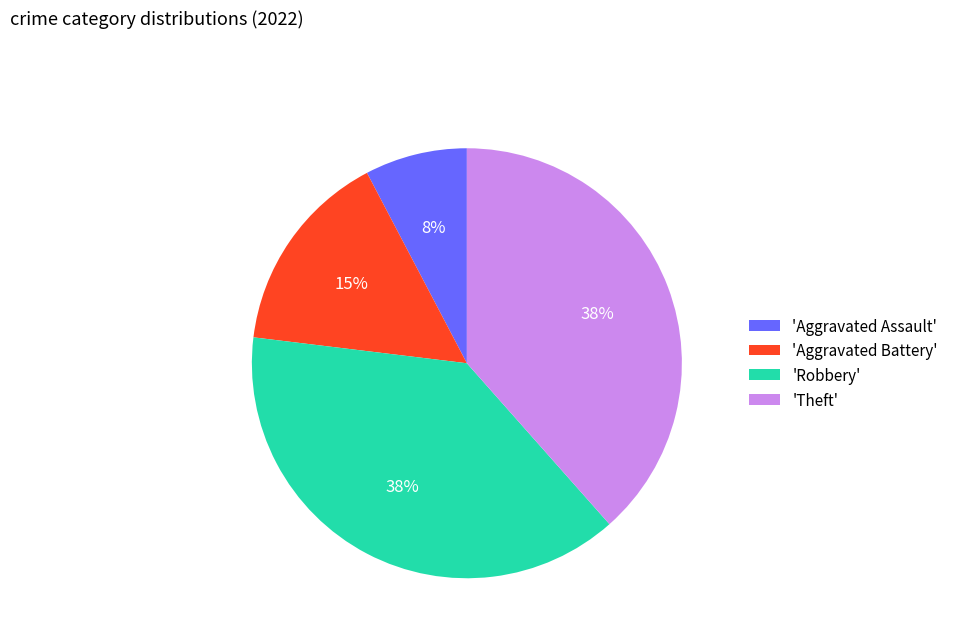

Do 'Theft' and 'Aggravated Assault' together represent more than half of the pie?

No